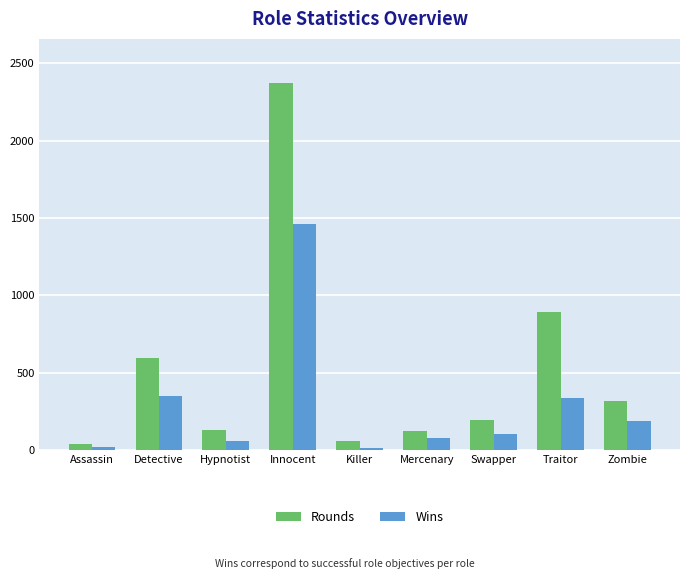

Is it true that Wins equals 80 at Traitor?

False